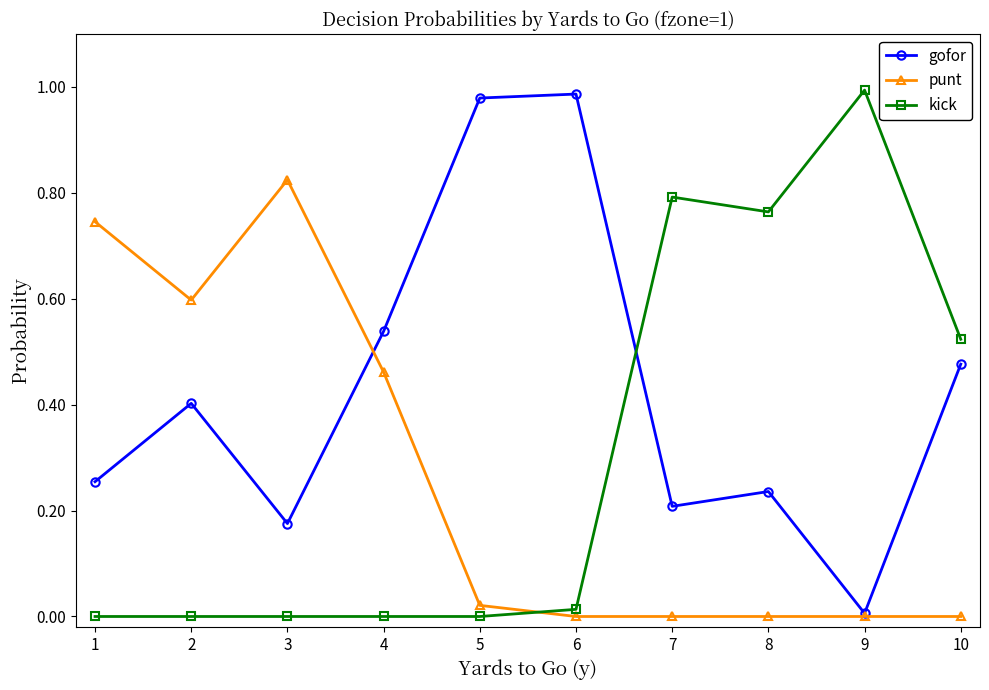

Count the number of data series in this chart.

3